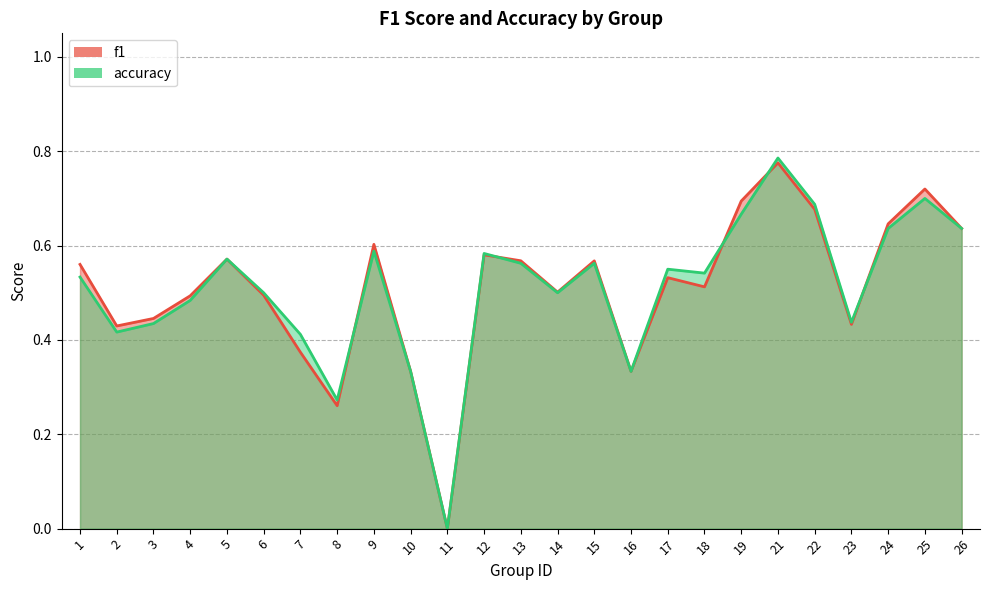

What are all the series names shown in the legend?

f1, accuracy